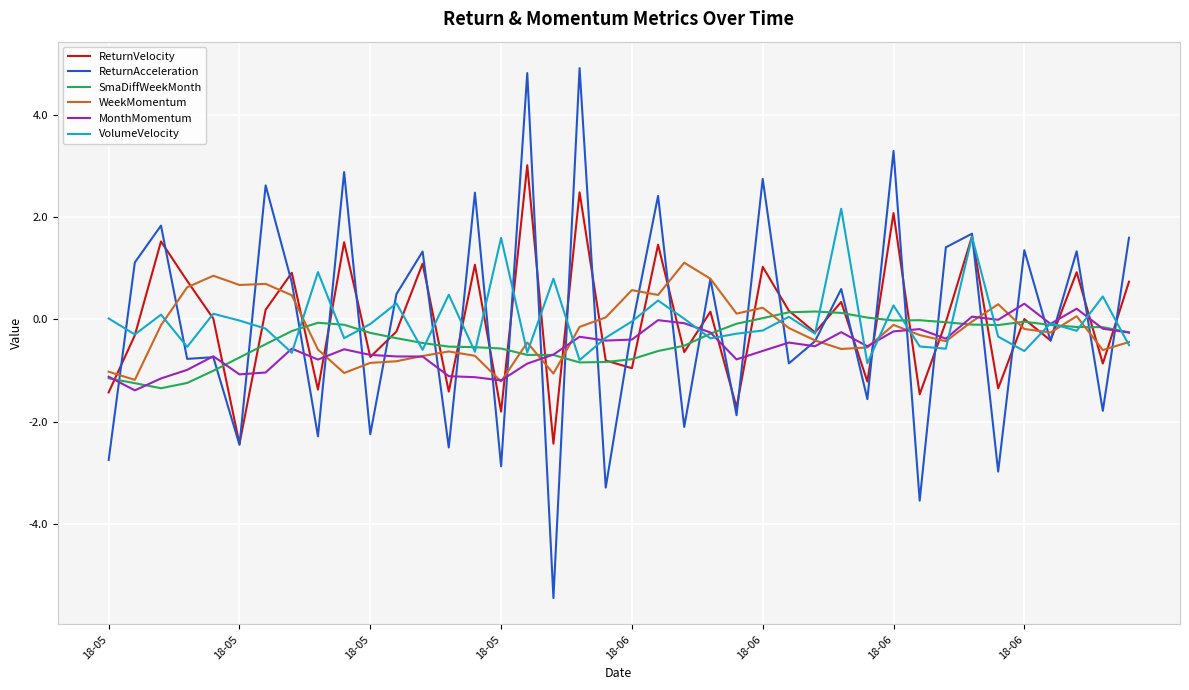

True or false: WeekMomentum and ReturnVelocity cross at least once.

True